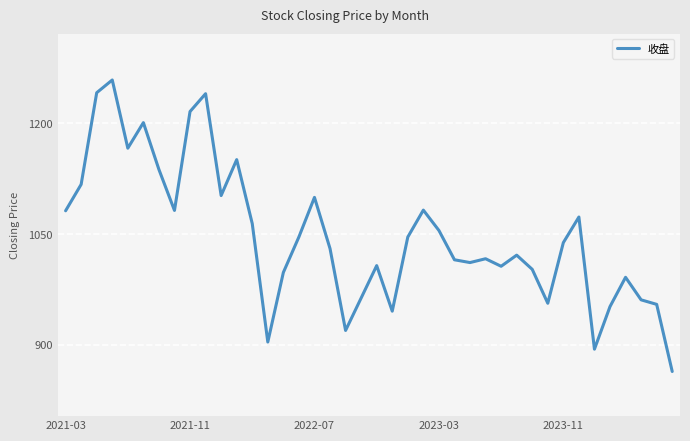

True or false: the data has more than 2 interior local peaks.

True